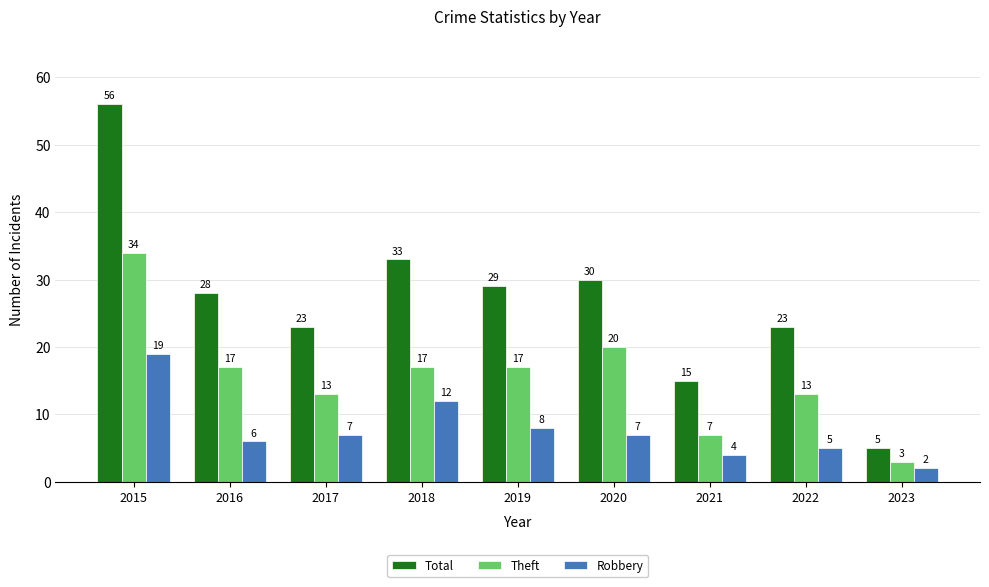

Rank the series by their maximum value, from highest to lowest.

Total, Theft, Robbery